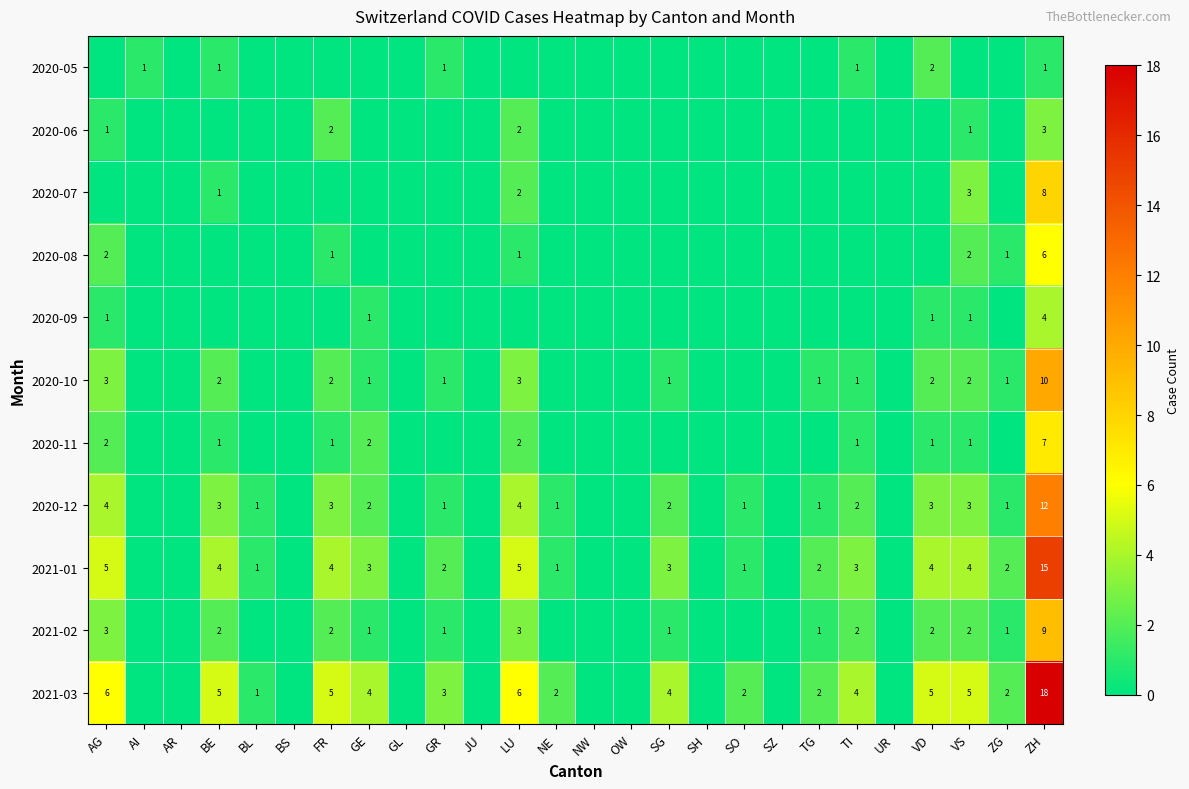

Is it true that 2020-11 equals 0 at FR?

False